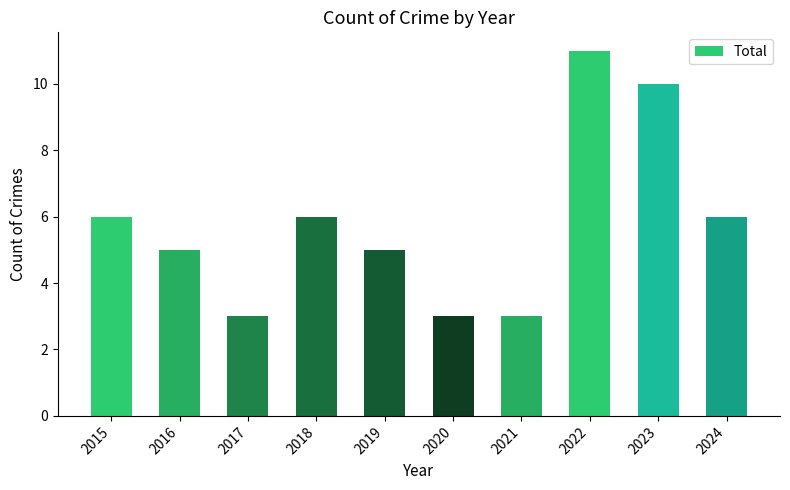

What is the smallest value displayed?

3